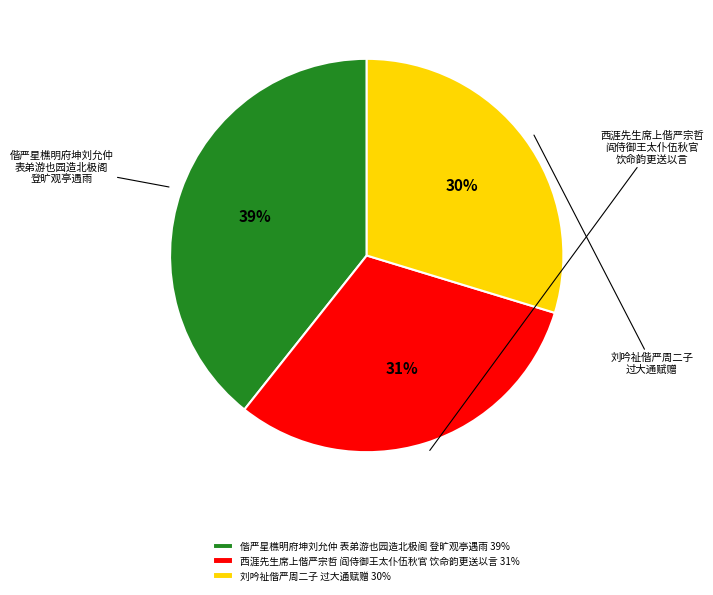

To the nearest percent, what is the combined percentage of 偕严星樵明府坤刘允仲 表弟游也园造北极阁 登旷观亭遇雨 39% and 刘吟祉偕严周二子 过大通赋赠 30%?

69%